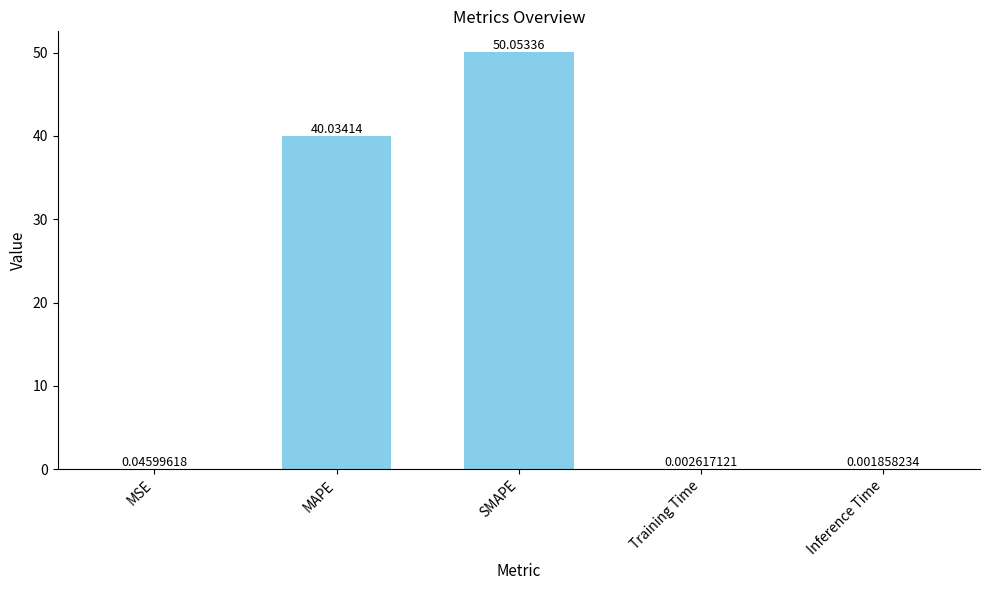

Where is the data nearest to the value 25?

MAPE